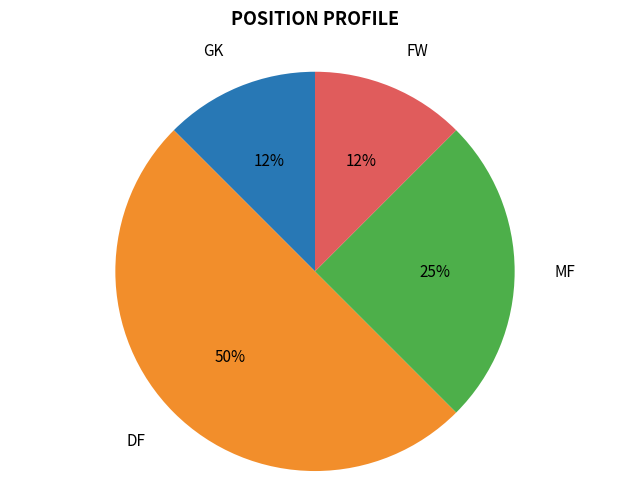

What is the largest slice in the pie chart?

DF